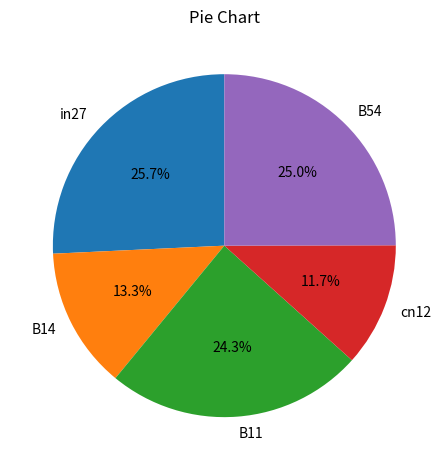

Which slice is the smallest?

cn12